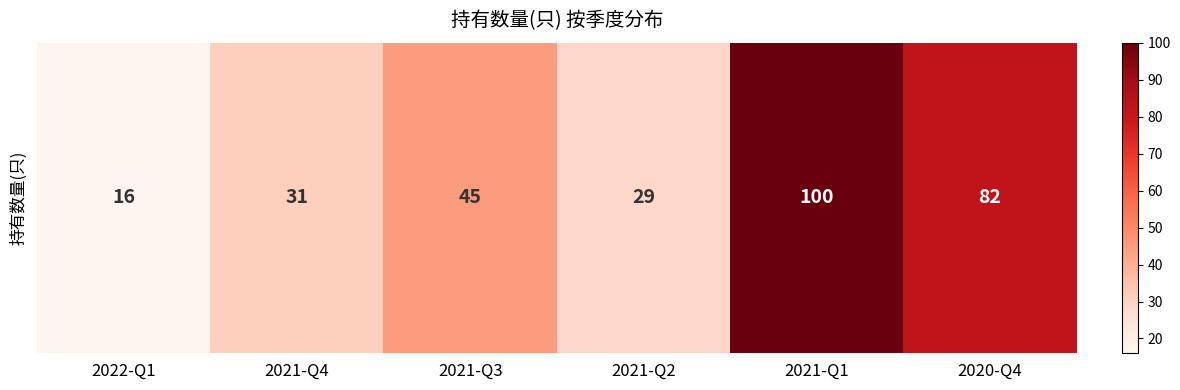

Reading left to right, transcribe all the data shown in this chart.

2022-Q1=16	2021-Q4=31	2021-Q3=45	2021-Q2=29	2021-Q1=100	2020-Q4=82